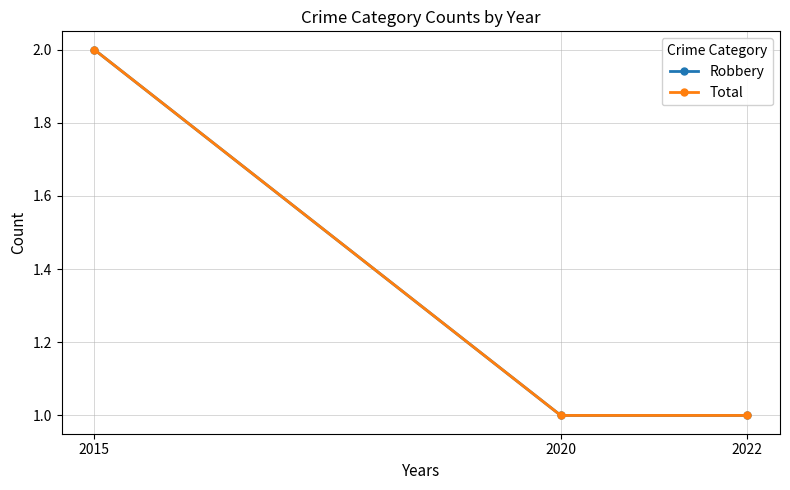

Is this an area chart (filled region under the line)?

No